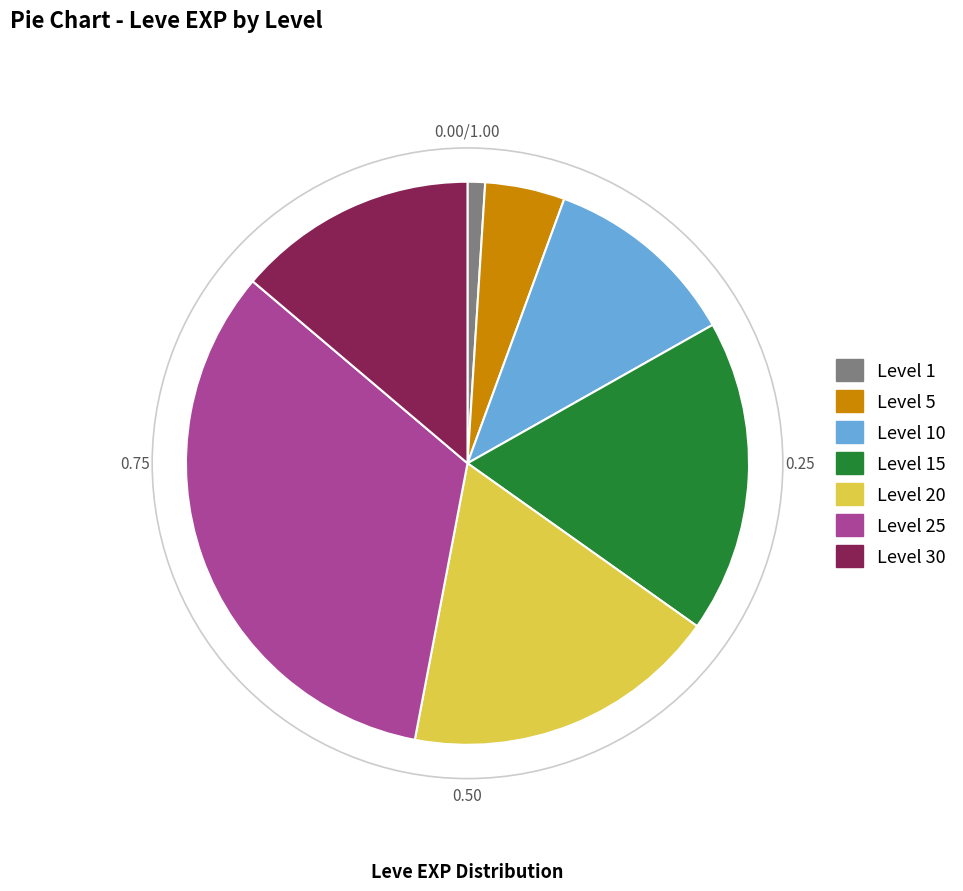

Is there any slice that represents more than half of the pie?

No